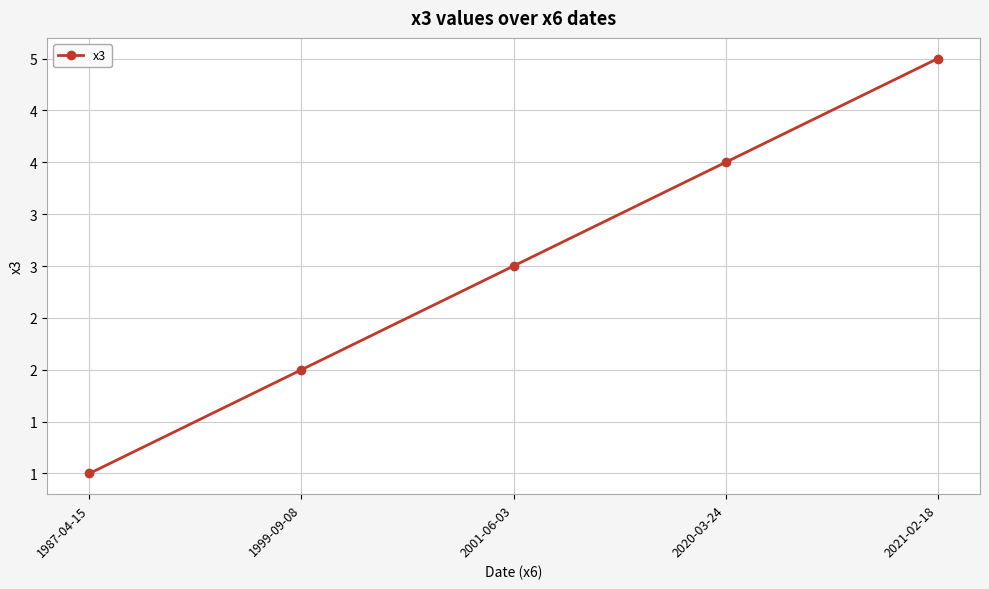

Which label corresponds to the largest value in the chart?

2021-02-18